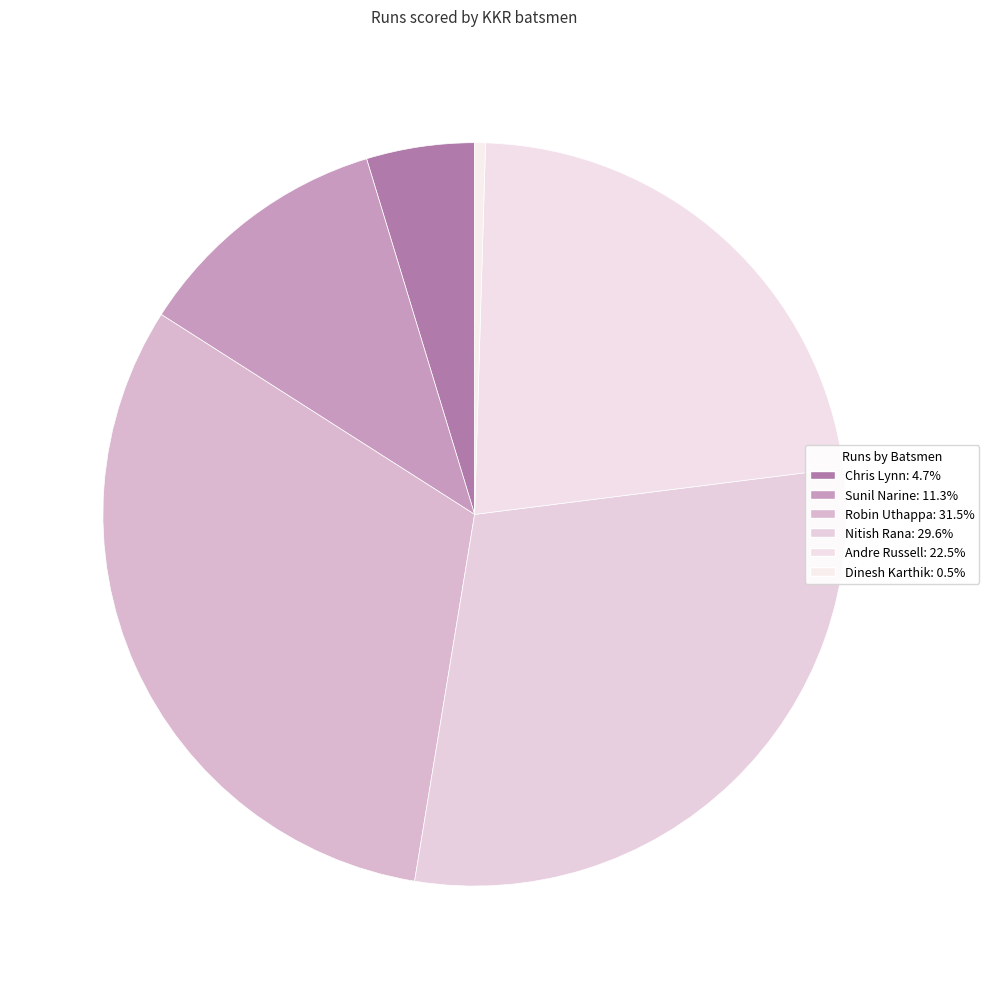

How many slices are in this pie chart?

6